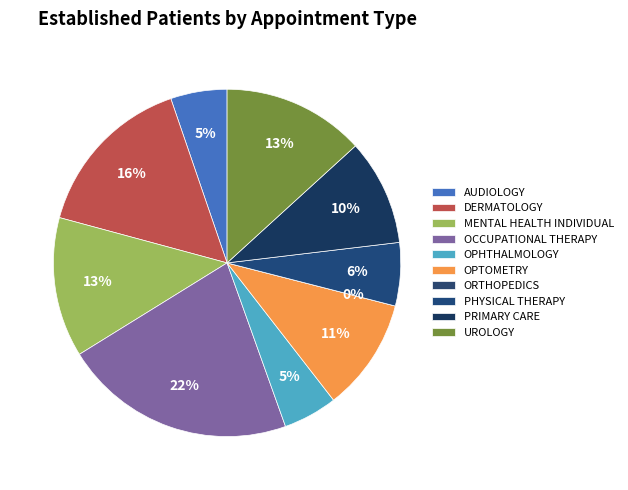

Which slice is the largest?

OCCUPATIONAL THERAPY